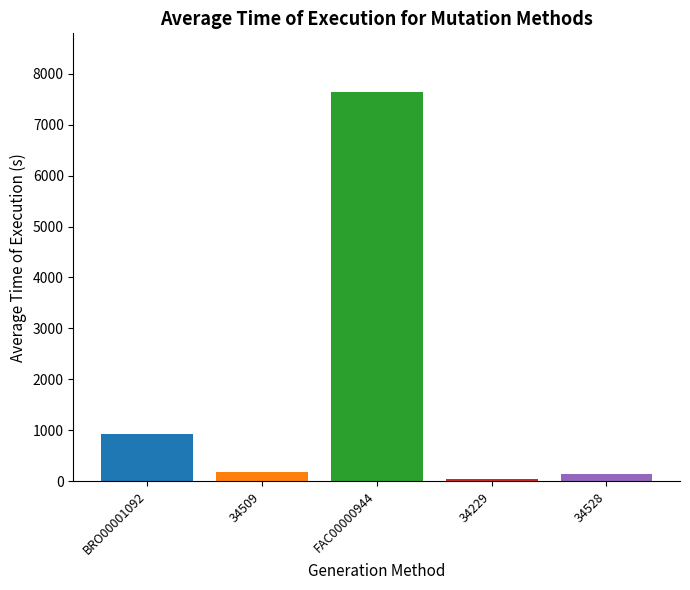

How many data points are less than 176?

2